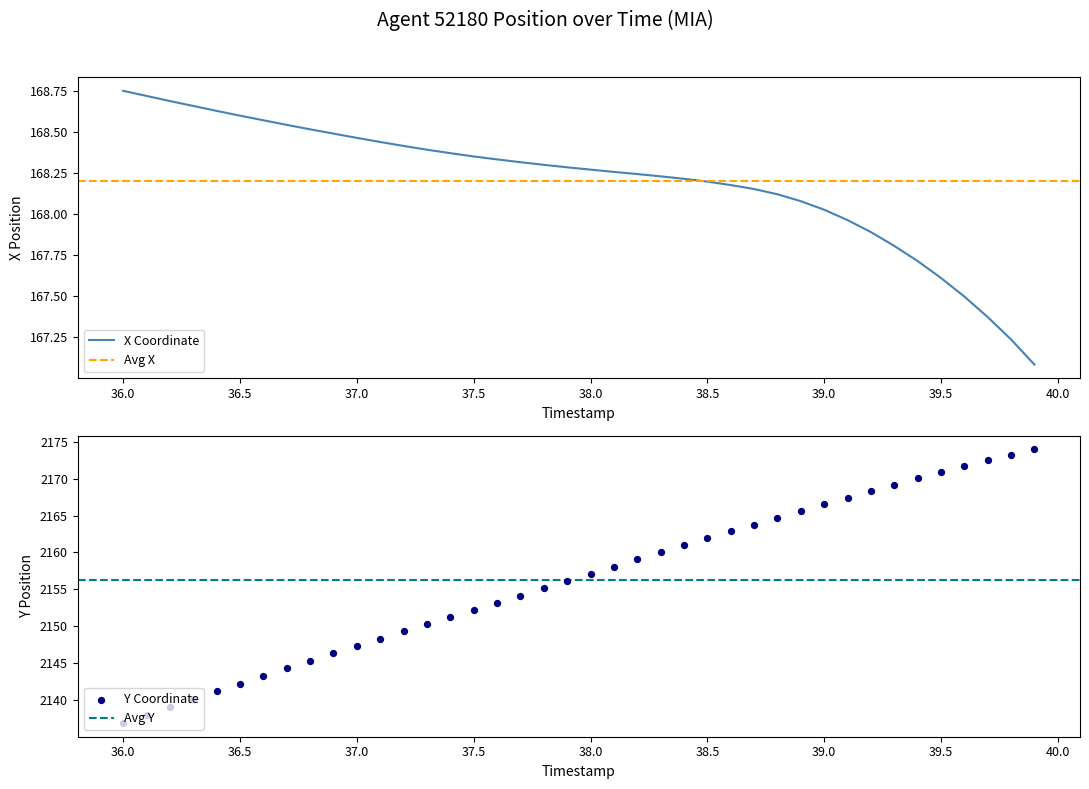

At which category is the sum across all series the highest?

39.9